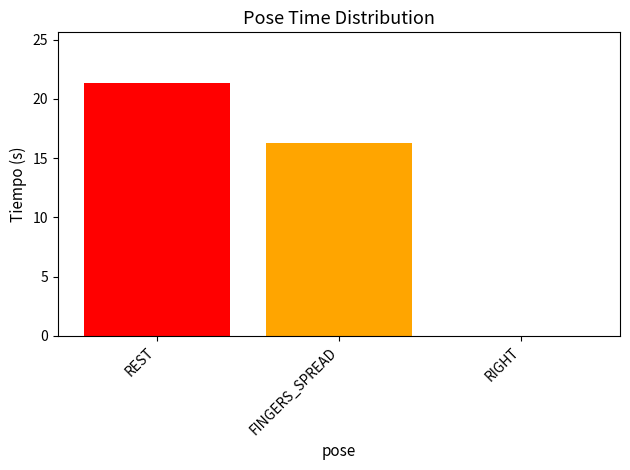

Reading left to right, transcribe all the data shown in this chart.

REST=21.3	FINGERS_SPREAD=16.3	RIGHT=0.0